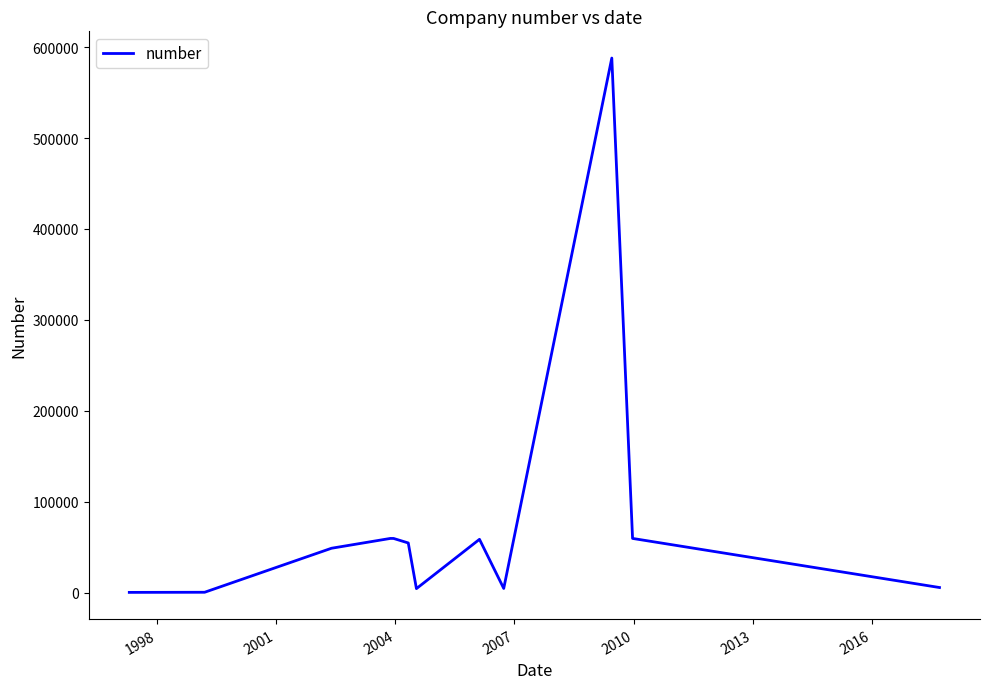

How many series are shown in this chart?

1